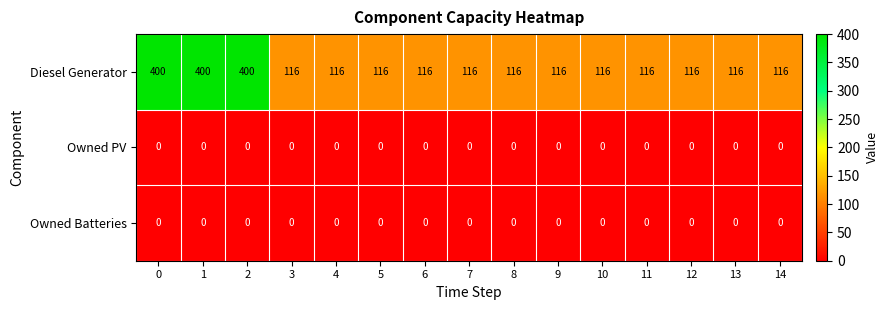

What is the sum of all Diesel Generator values?

2592